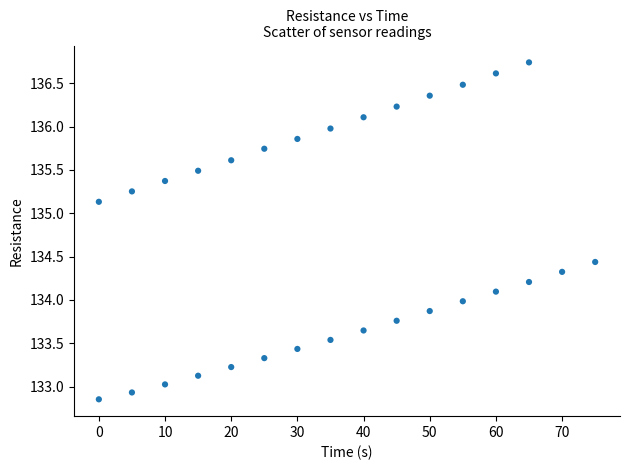

What is the range of X values (max minus min)?

75.0